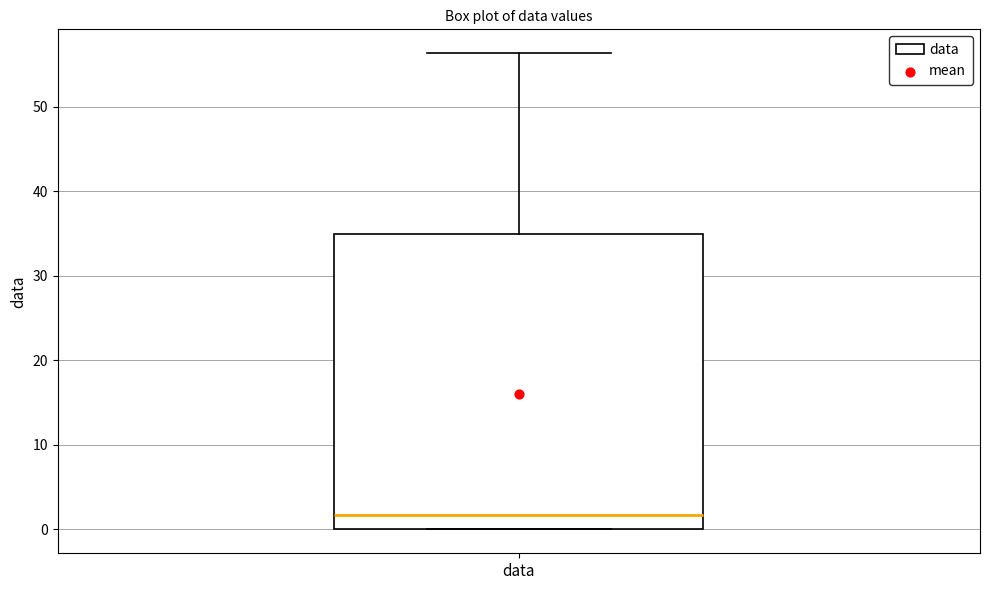

Where is the upper edge of the box for data on the y-axis? The values are not printed on the chart, so give them approximately, as read against the axis.

35